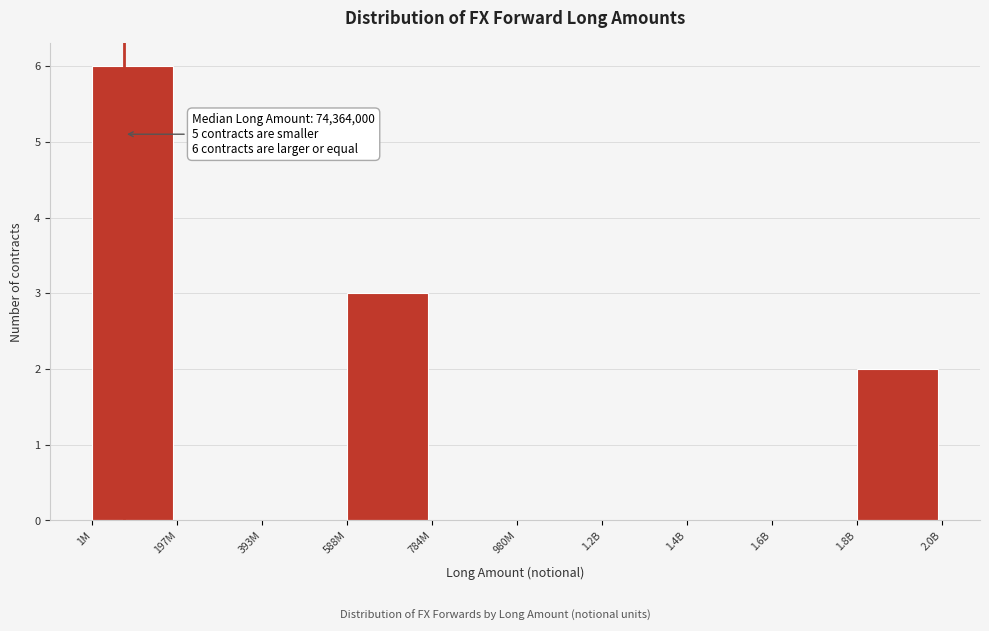

Reading right to left, what are all the values shown in this chart?

1.8B=2	1.6B=0	1.4B=0	1.2B=0	980M=0	784M=0	588M=3	393M=0	197M=0	1M=6